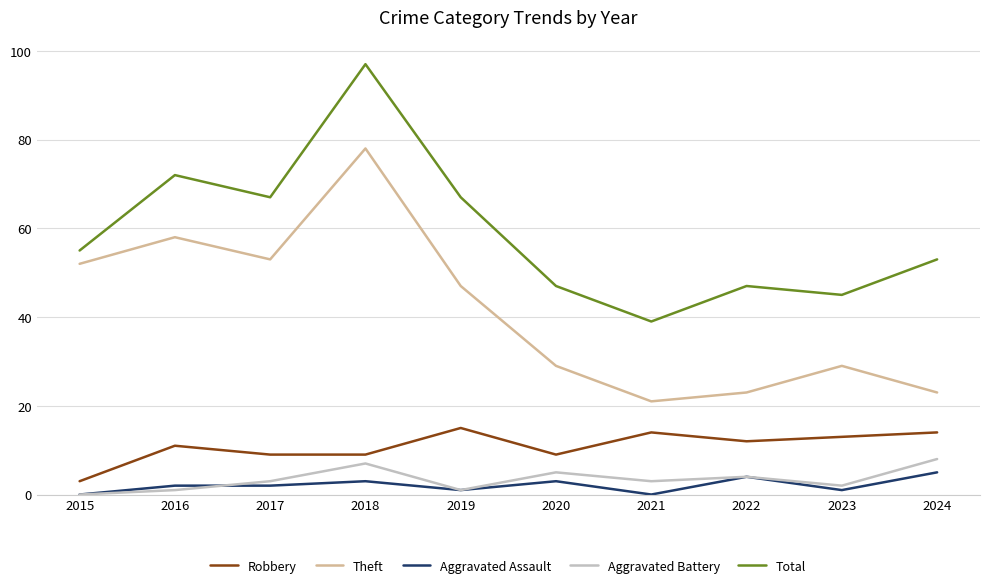

What is the spread (max minus min) of values at 2022?

43